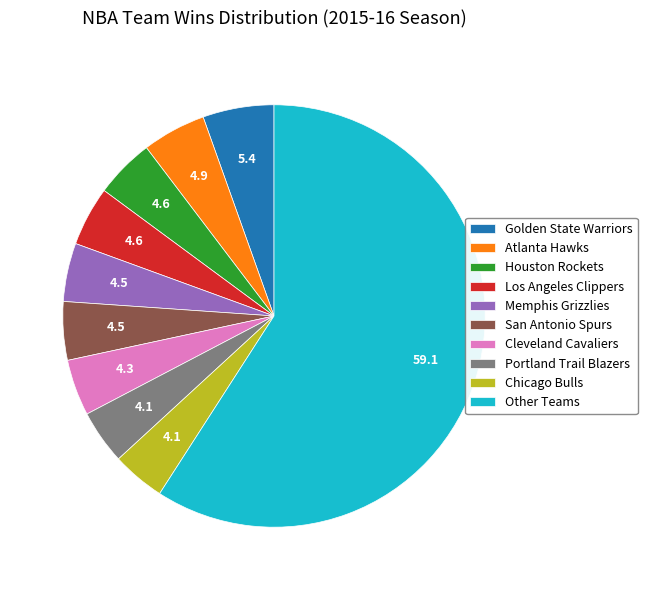

What is the ratio of the value at Atlanta Hawks to the value at Los Angeles Clippers?

1.1